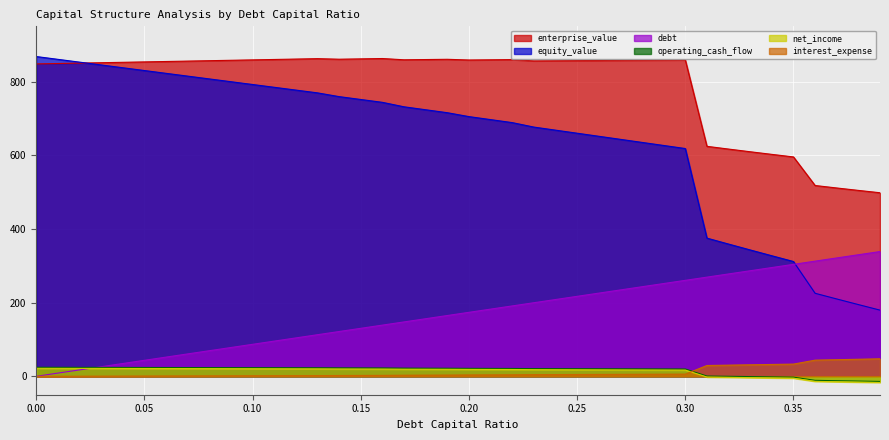

Reading left to right, transcribe all the data shown in this chart.

enterprise_value: 0.0=848.0	0.01=849.1	0.02=850.2	0.03=851.3	0.04=852.4	0.05=853.4	0.06=854.5	0.07=855.6	0.08=856.7	0.09=857.8	0.1=858.9	0.11=860.0	0.12=861.2	0.13=862.3	0.14=860.8	0.15=861.7	0.16=862.6	0.17=859.2	0.18=859.8	0.19=860.5	0.2=858.6	0.21=859.2	0.22=859.7	0.23=856.2	0.24=856.6	0.25=857.0	0.26=857.3	0.27=857.7	0.28=858.1	0.29=858.4	0.3=858.8	0.31=624.3	0.32=616.8	0.33=609.5	0.34=602.4	0.35=595.5	0.36=517.9	0.37=511.2	0.38=504.7	0.39=498.3
equity_value: 0.0=868.0	0.01=860.4	0.02=852.8	0.03=845.2	0.04=837.6	0.05=830.0	0.06=822.4	0.07=814.9	0.08=807.3	0.09=799.7	0.1=792.1	0.11=784.5	0.12=777.0	0.13=769.4	0.14=759.2	0.15=751.4	0.16=743.7	0.17=731.6	0.18=723.6	0.19=715.5	0.2=705.0	0.21=696.8	0.22=688.7	0.23=676.5	0.24=668.2	0.25=659.9	0.26=651.6	0.27=643.2	0.28=634.9	0.29=626.6	0.3=618.3	0.31=375.1	0.32=359.0	0.33=343.0	0.34=327.2	0.35=311.6	0.36=225.3	0.37=209.9	0.38=194.7	0.39=179.6
debt: 0.0=0.0	0.01=8.7	0.02=17.4	0.03=26.0	0.04=34.7	0.05=43.4	0.06=52.1	0.07=60.8	0.08=69.5	0.09=78.1	0.1=86.8	0.11=95.5	0.12=104.2	0.13=112.9	0.14=121.6	0.15=130.2	0.16=138.9	0.17=147.6	0.18=156.3	0.19=165.0	0.2=173.7	0.21=182.3	0.22=191.0	0.23=199.7	0.24=208.4	0.25=217.1	0.26=225.8	0.27=234.4	0.28=243.1	0.29=251.8	0.3=260.5	0.31=269.2	0.32=277.9	0.33=286.5	0.34=295.2	0.35=303.9	0.36=312.6	0.37=321.3	0.38=330.0	0.39=338.6
net_income: 0.0=24.5	0.01=24.4	0.02=24.3	0.03=24.2	0.04=24.1	0.05=23.9	0.06=23.8	0.07=23.7	0.08=23.6	0.09=23.5	0.1=23.4	0.11=23.3	0.12=23.1	0.13=23.0	0.14=22.8	0.15=22.6	0.16=22.5	0.17=22.1	0.18=22.0	0.19=21.8	0.2=21.5	0.21=21.4	0.22=21.2	0.23=20.9	0.24=20.7	0.25=20.5	0.26=20.4	0.27=20.2	0.28=20.1	0.29=19.9	0.3=19.7	0.31=0.7	0.32=-0.0	0.33=-0.8	0.34=-1.6	0.35=-2.3	0.36=-11.0	0.37=-12.0	0.38=-13.0	0.39=-13.9
operating_cash_flow: 0.0=21.7	0.01=21.6	0.02=21.5	0.03=21.4	0.04=21.3	0.05=21.1	0.06=21.0	0.07=20.9	0.08=20.8	0.09=20.7	0.1=20.6	0.11=20.5	0.12=20.3	0.13=20.2	0.14=20.0	0.15=19.8	0.16=19.7	0.17=19.3	0.18=19.2	0.19=19.0	0.2=18.7	0.21=18.6	0.22=18.4	0.23=18.1	0.24=17.9	0.25=17.7	0.26=17.6	0.27=17.4	0.28=17.3	0.29=17.1	0.3=16.9	0.31=-2.1	0.32=-2.8	0.33=-3.6	0.34=-4.4	0.35=-5.1	0.36=-13.8	0.37=-14.8	0.38=-15.8	0.39=-16.7
interest_expense: 0.0=0.0	0.01=0.1	0.02=0.3	0.03=0.4	0.04=0.6	0.05=0.7	0.06=0.8	0.07=1.0	0.08=1.1	0.09=1.3	0.1=1.4	0.11=1.5	0.12=1.7	0.13=1.8	0.14=2.2	0.15=2.3	0.16=2.5	0.17=3.0	0.18=3.1	0.19=3.3	0.2=3.7	0.21=3.8	0.22=4.0	0.23=4.5	0.24=4.7	0.25=4.9	0.26=5.1	0.27=5.3	0.28=5.5	0.29=5.7	0.3=5.9	0.31=29.3	0.32=30.3	0.33=31.2	0.34=32.2	0.35=33.1	0.36=43.8	0.37=45.0	0.38=46.3	0.39=47.5